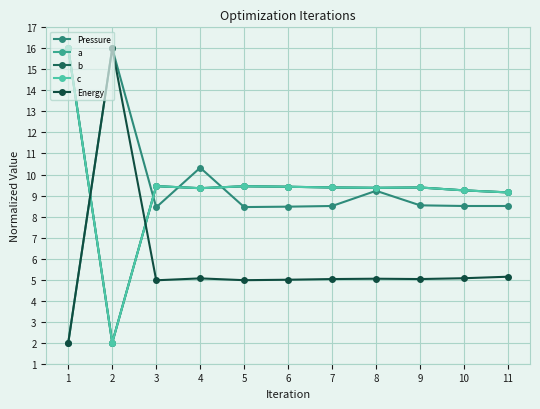

What is the total value across all series at 3?

41.7